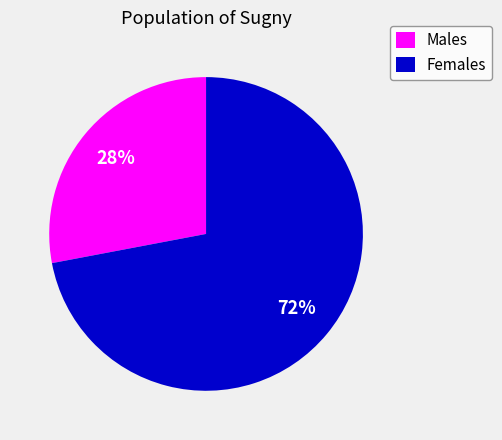

Combined, do Males and Females account for over 50%?

Yes